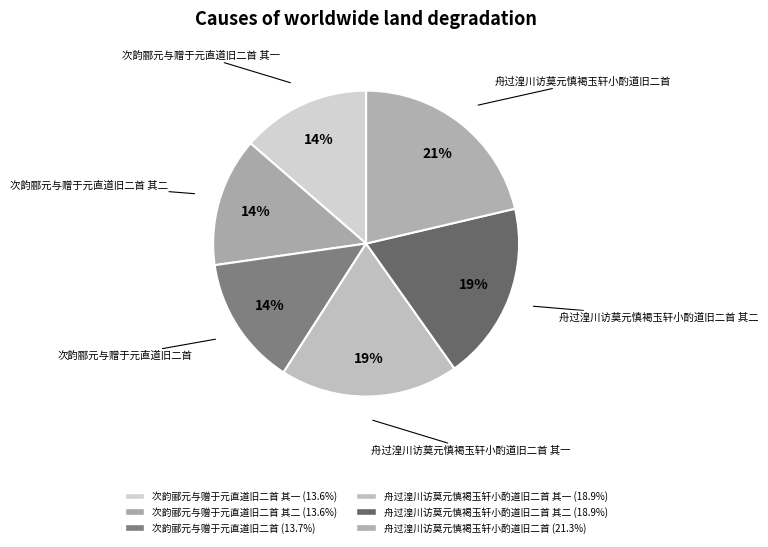

To the nearest percent, what is the difference between the largest and smallest slice percentages?

8%